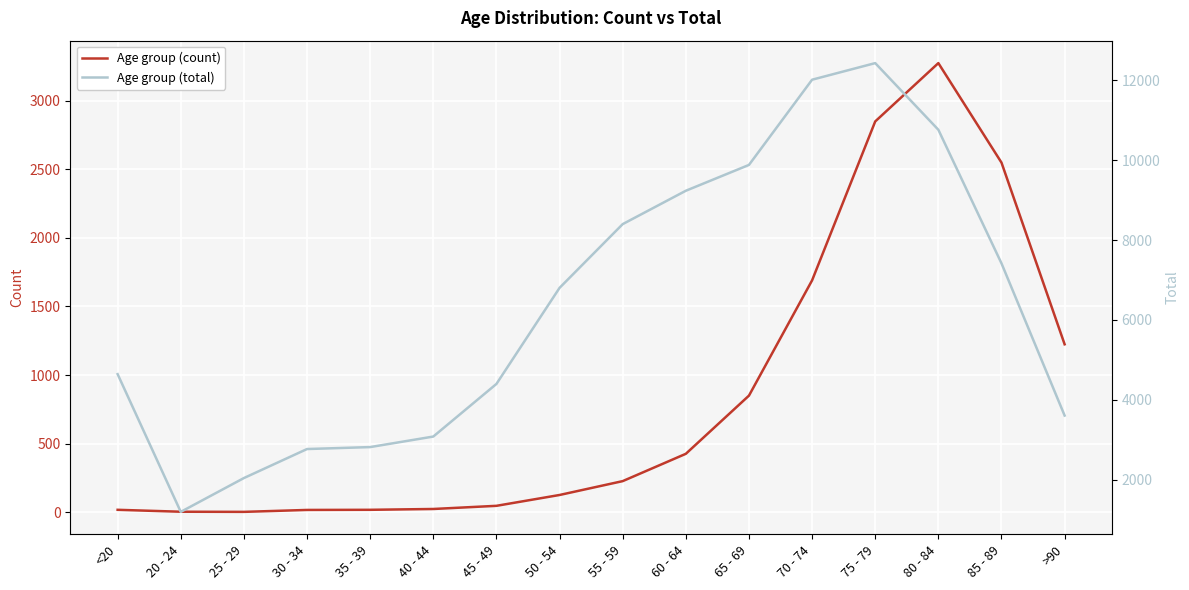

Is it true that Age group (count) equals 1951 at >90?

False